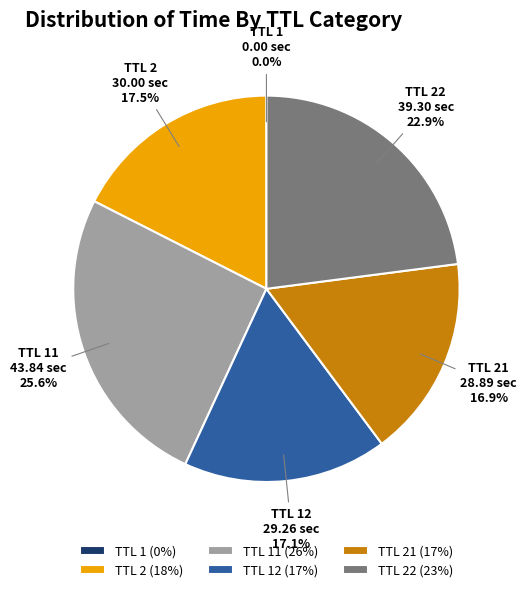

Does any single category account for the majority?

No